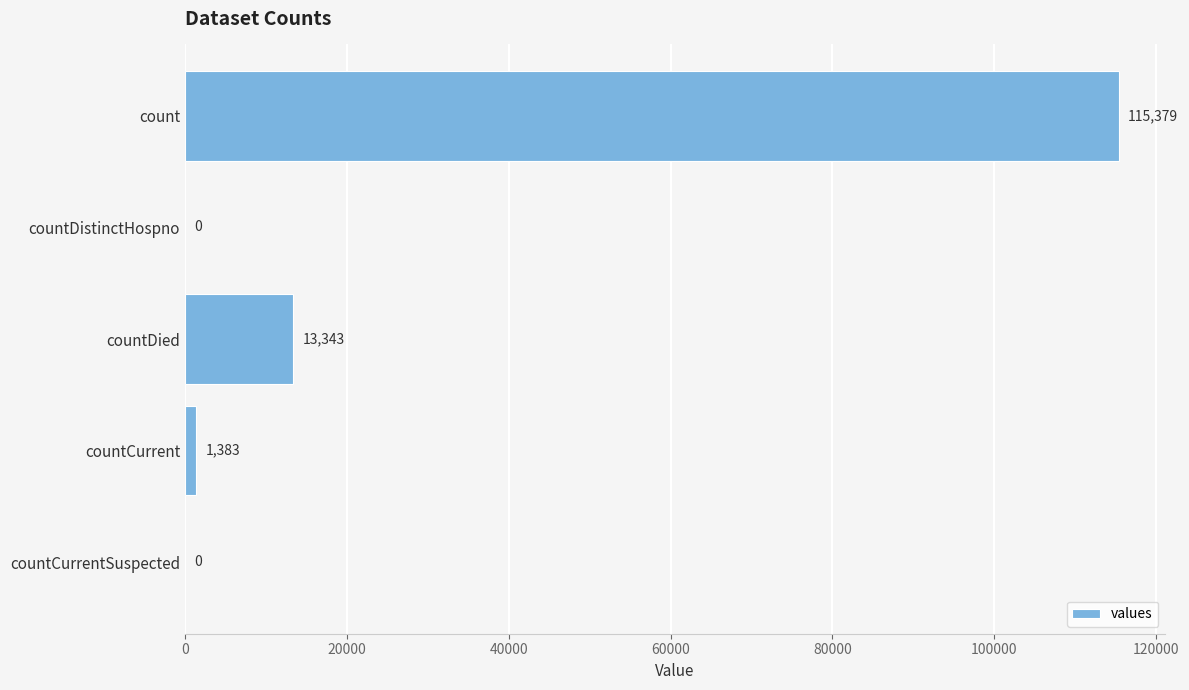

How many values are above zero?

3